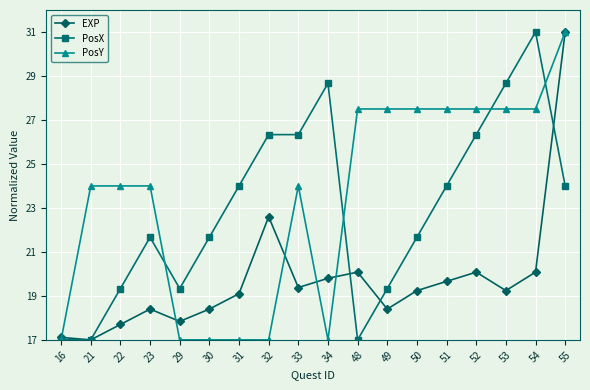

What is the spread (max minus min) of values at 34?

11.7